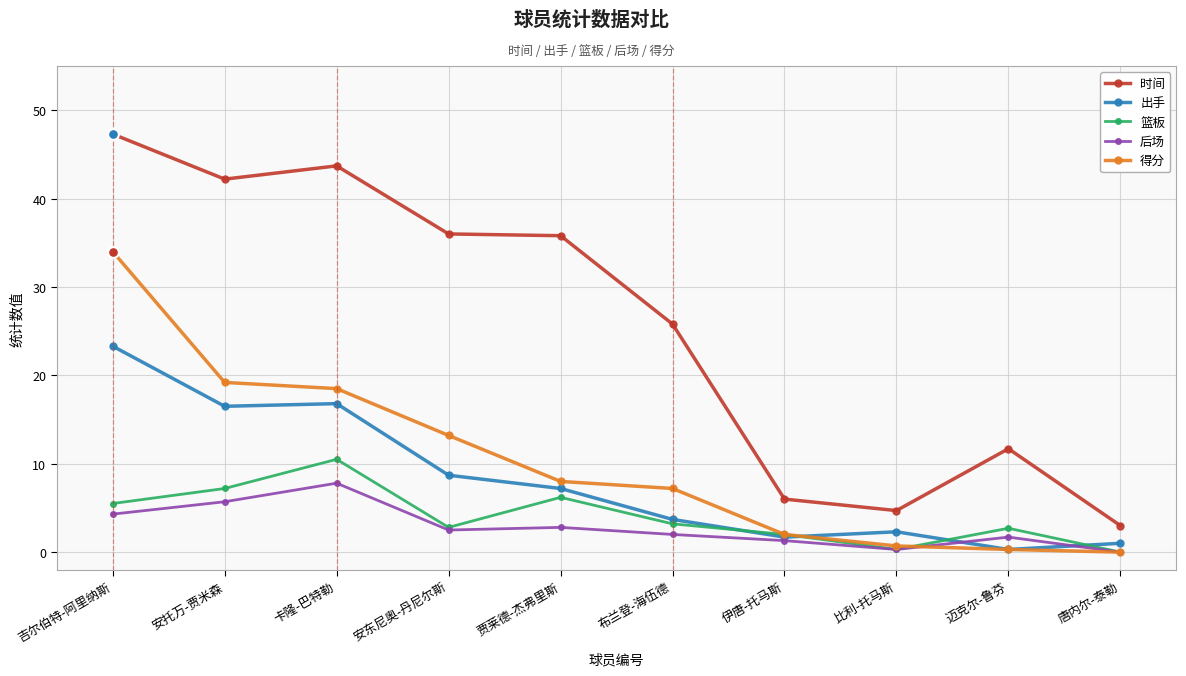

Is the value of 时间 at 安托万-贾米森 greater than the value of 出手 at 吉尔伯特-阿里纳斯?

Yes